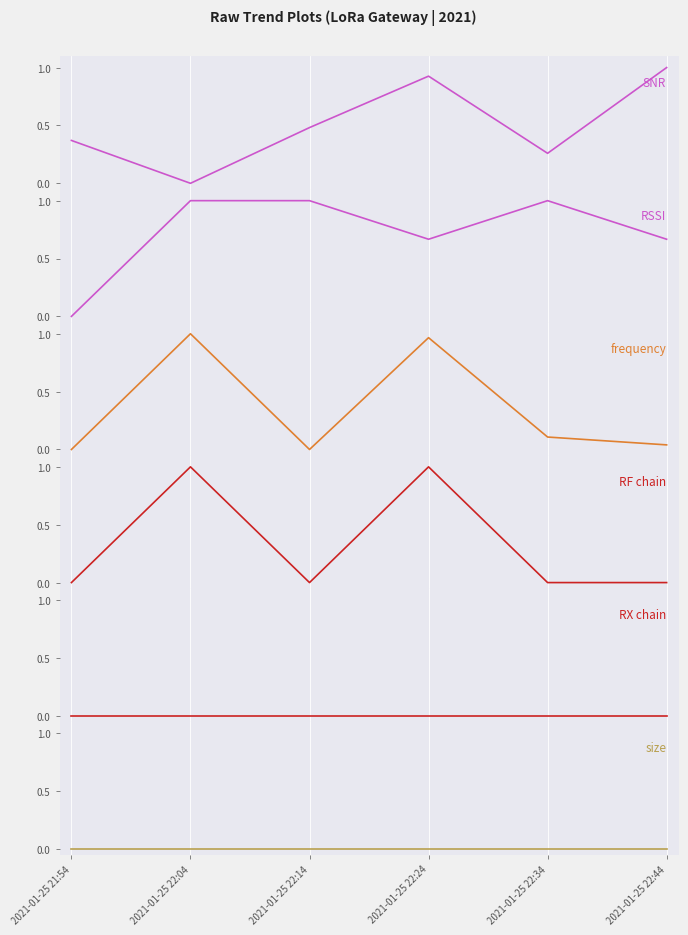

How many distinct data groups are displayed?

6